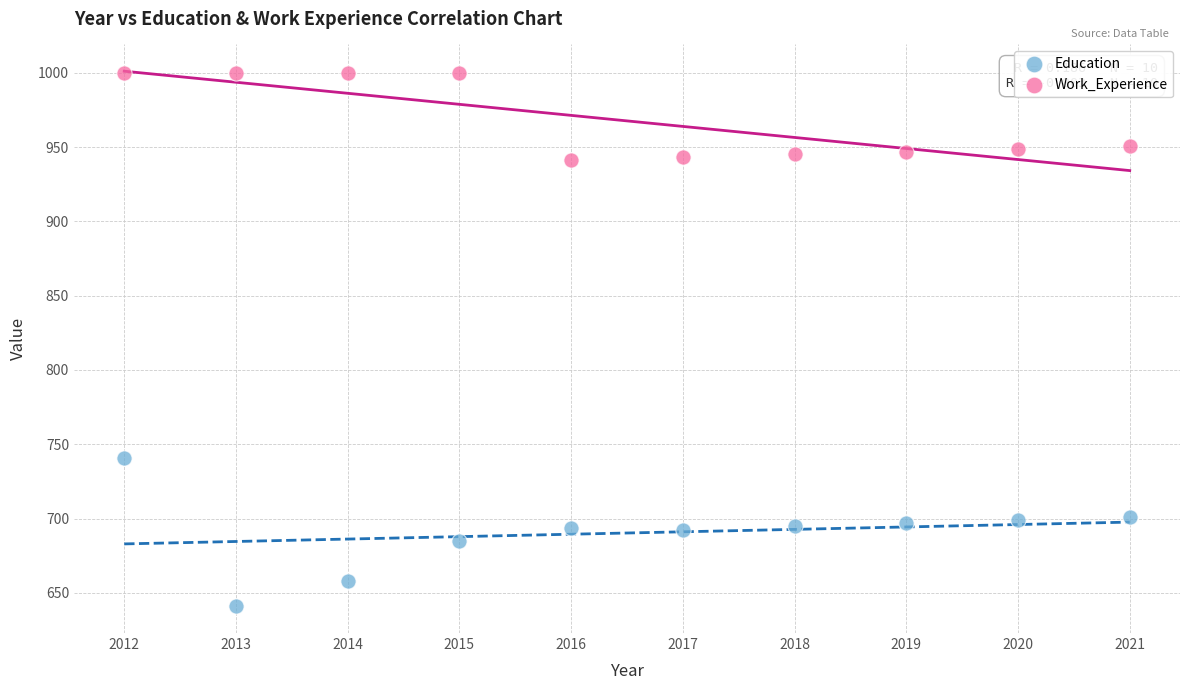

Which series contains the highest Y value?

Work_Experience